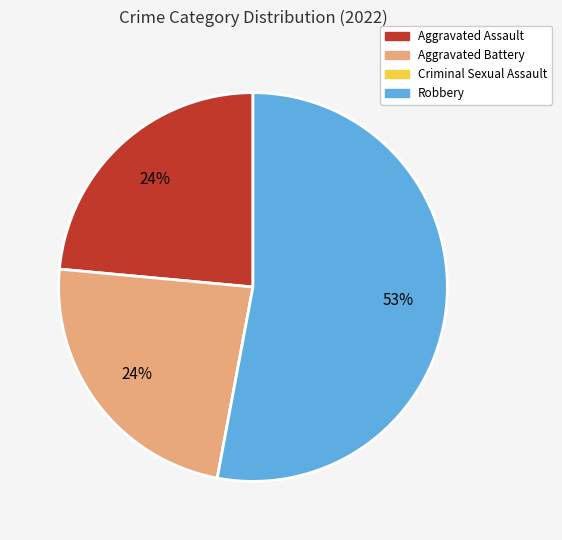

To the nearest percent, what is the average slice percentage?

25%